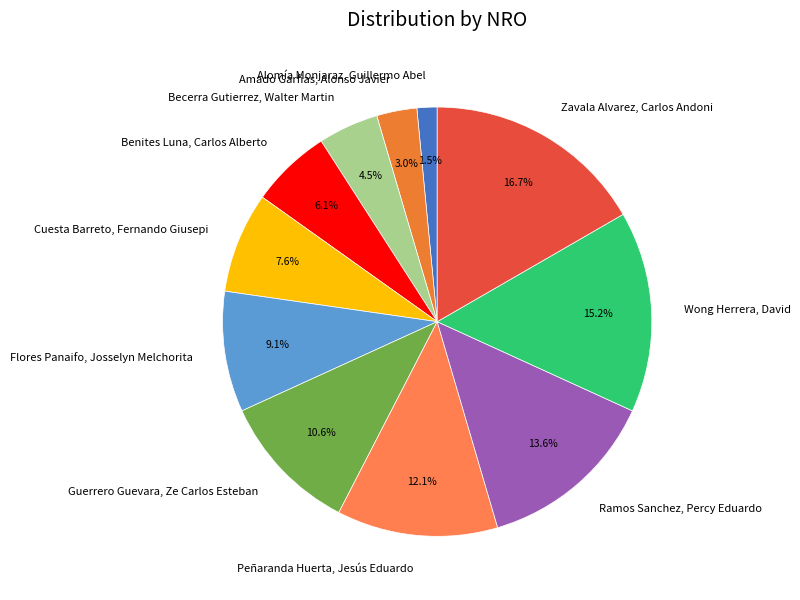

Count the number of slices in the pie.

11